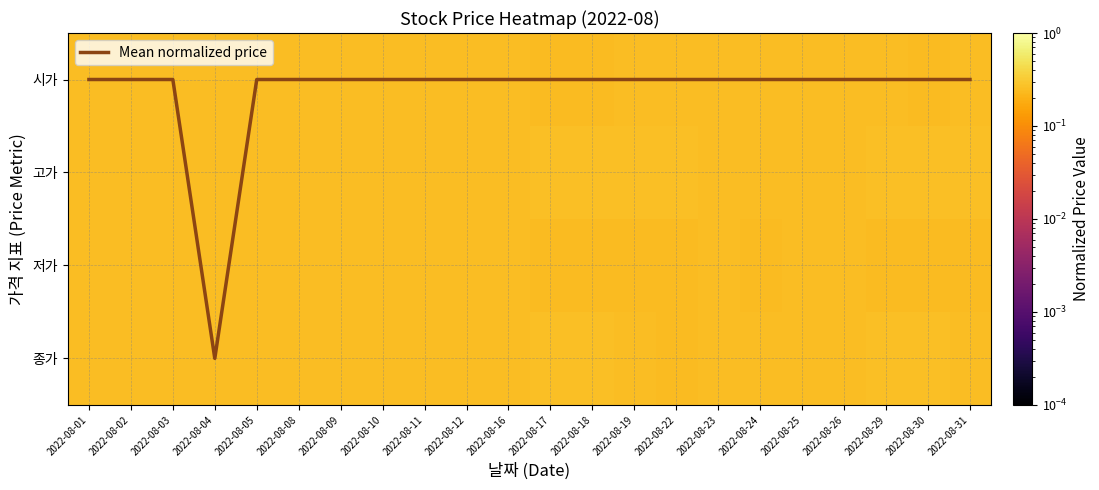

Which series has the largest total across all categories?

Mean normalized price